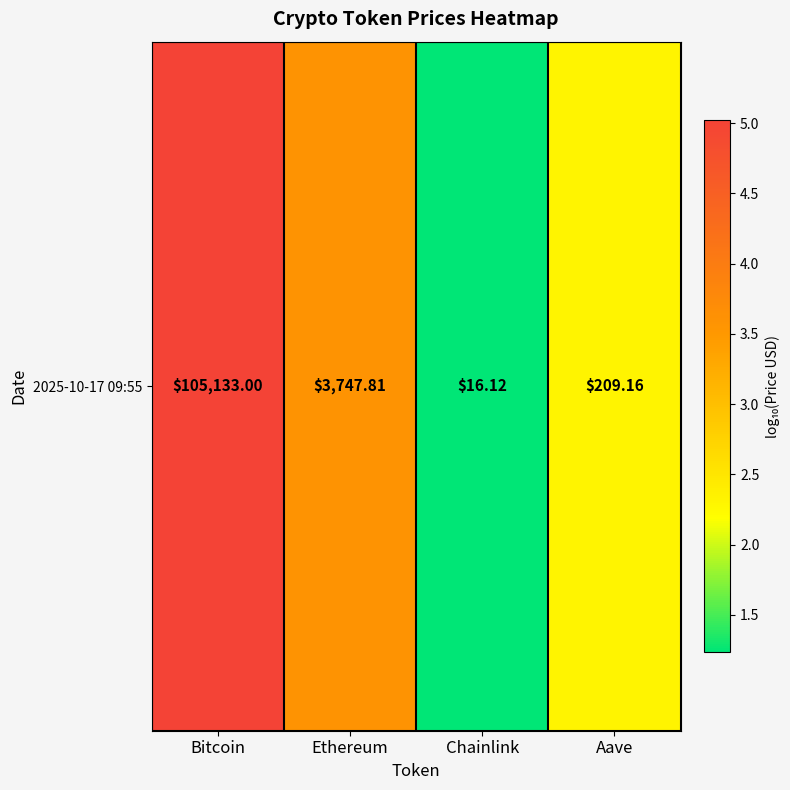

List the labels in order of value, largest first.

Bitcoin, Ethereum, Aave, Chainlink